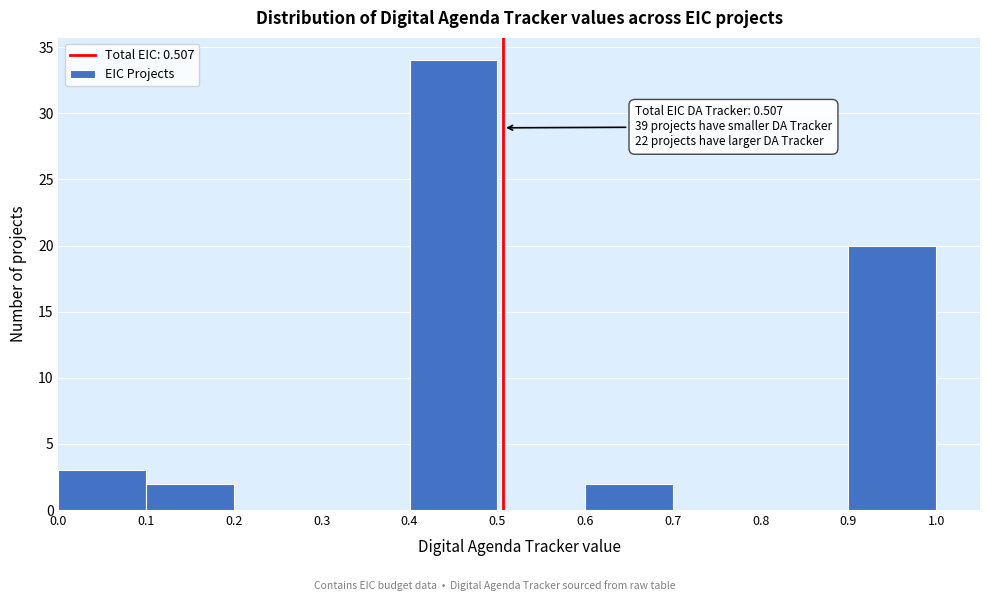

Over which range of the x-axis is the bar tallest?

0.4 to 0.5